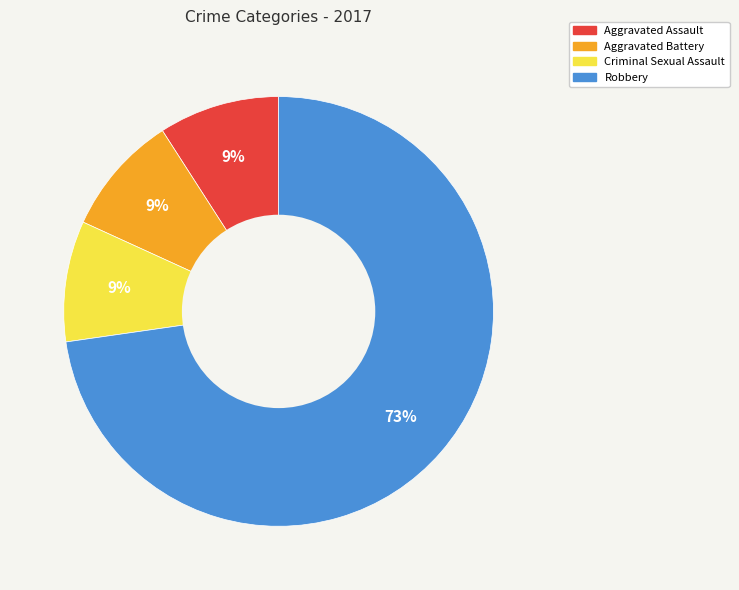

What percentage is the Aggravated Assault slice, to the nearest percent?

9%